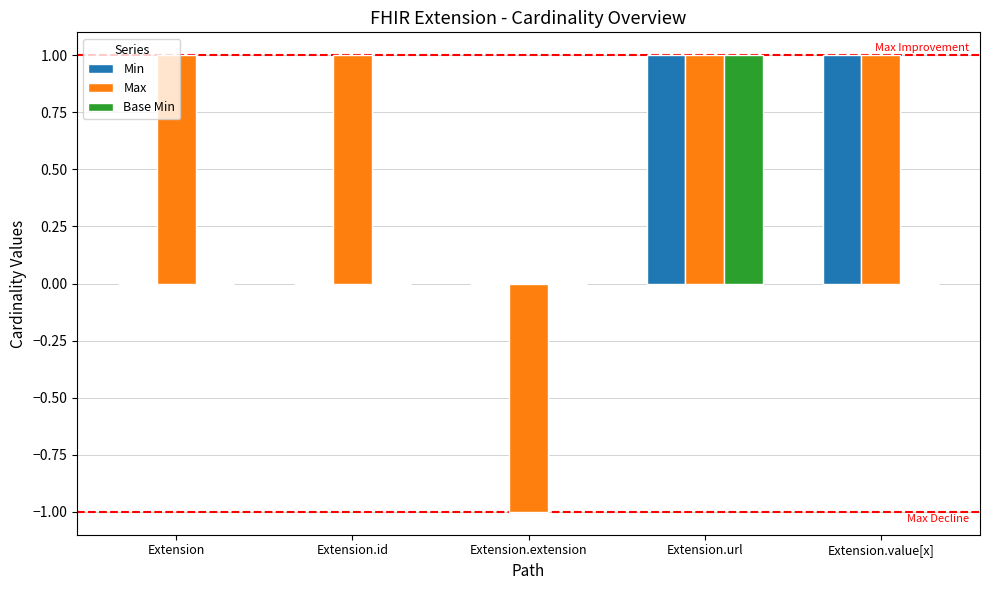

Is the value of Max at Extension.id greater than the value of Base Min at Extension?

Yes